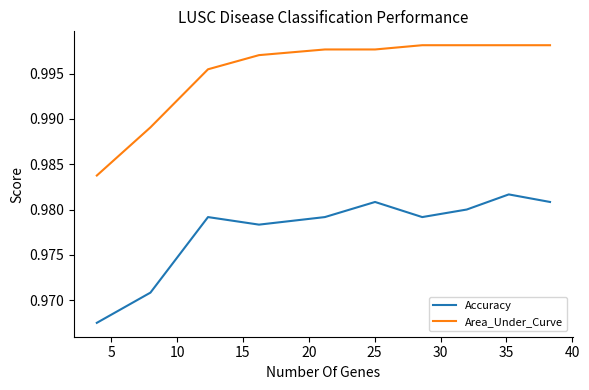

Which series has the largest total across all categories?

Area_Under_Curve